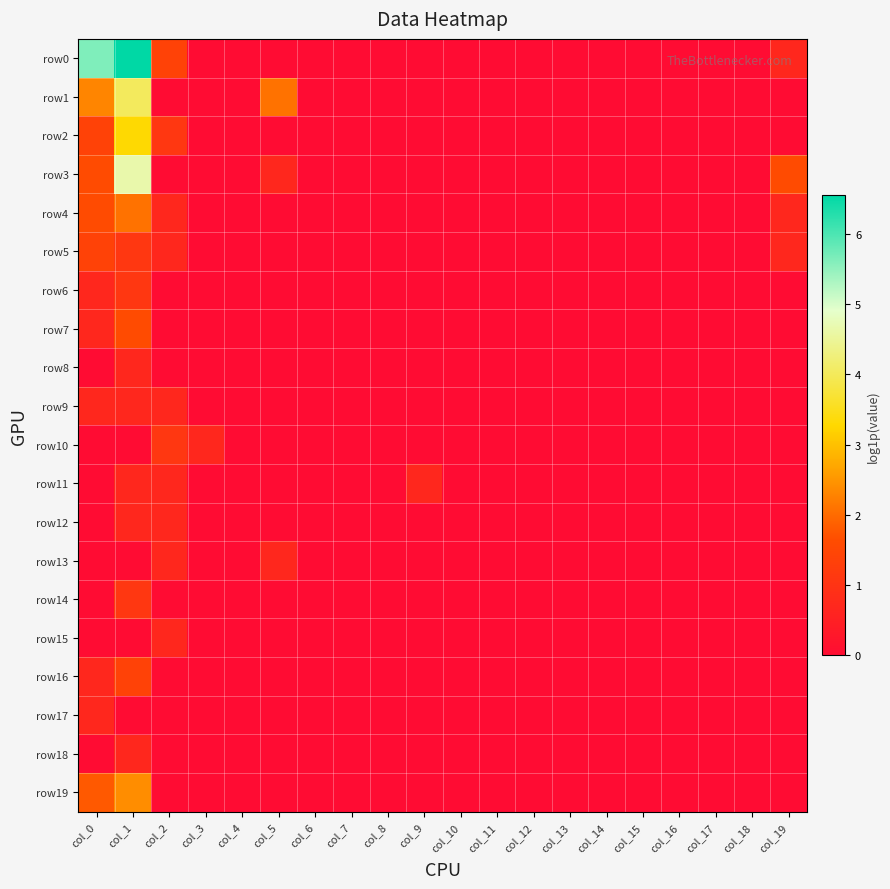

Which category has the lowest value across all series?

col_3